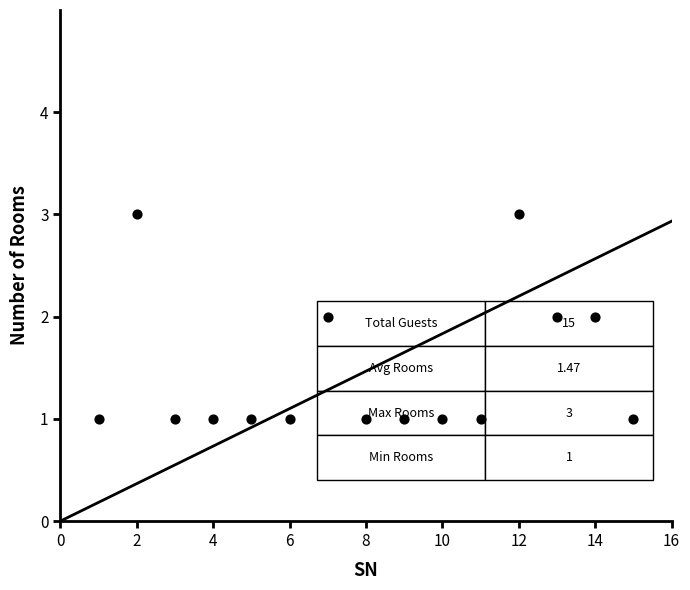

What is the range of X values (max minus min)?

14